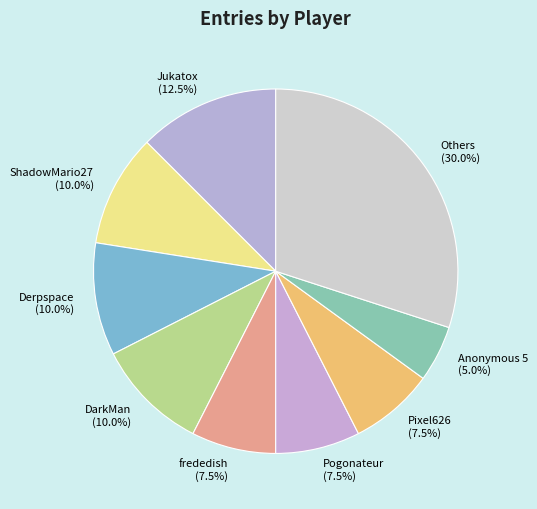

What percentage do frededish and Pogonateur together represent?

15.0%